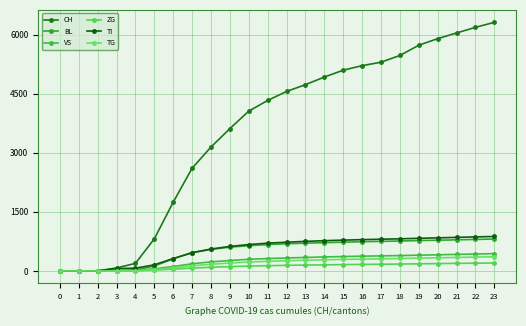

What are all the series names shown in the legend?

CH, BL, VS, ZG, TI, TG